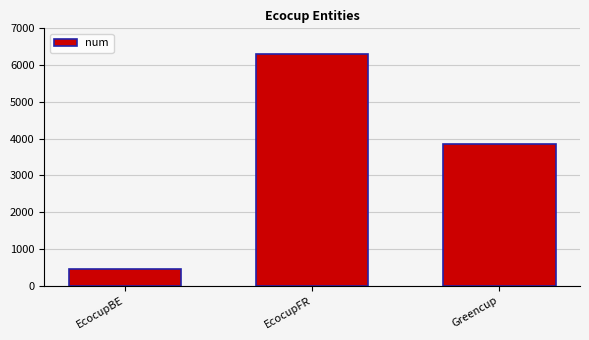

What is the smallest value displayed?

449